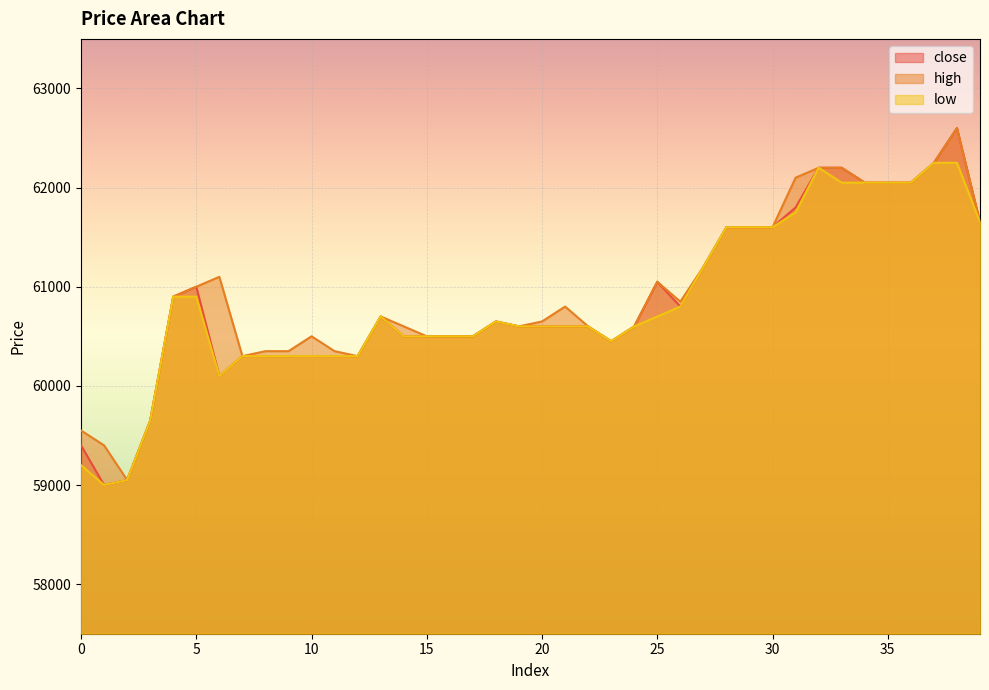

The value of high at 31 is 12564. True or false?

False